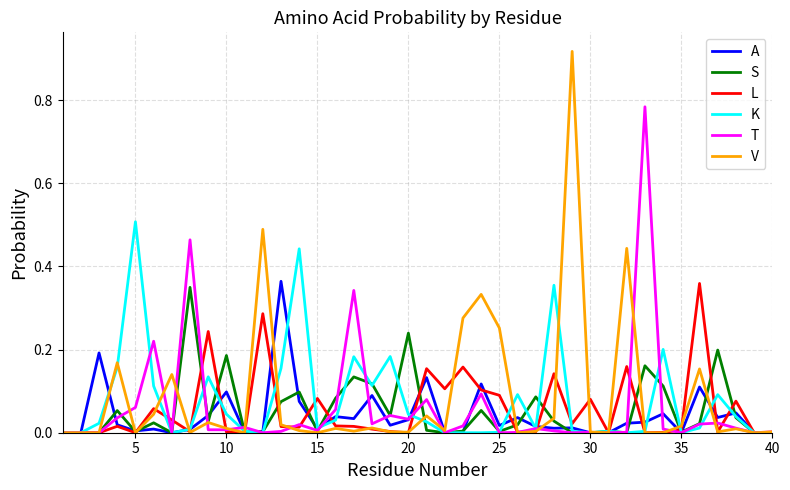

Which series has the largest range (max minus min)?

V